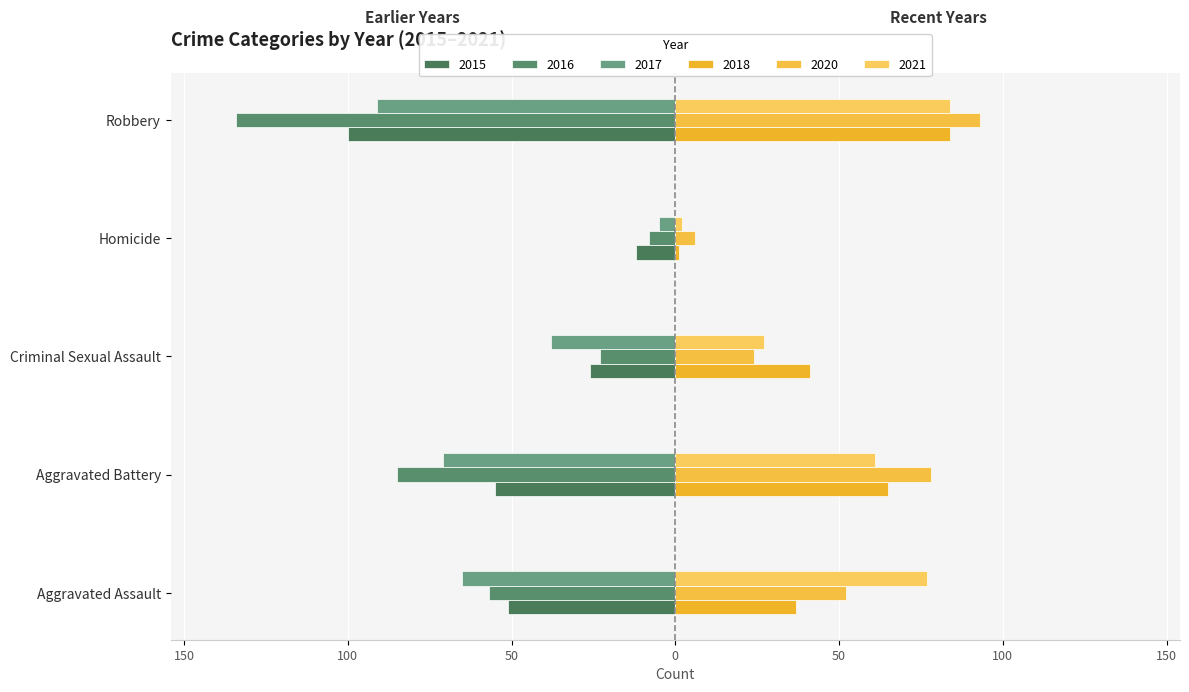

Read the 2015 value at Criminal Sexual Assault, to the nearest 10.

-30